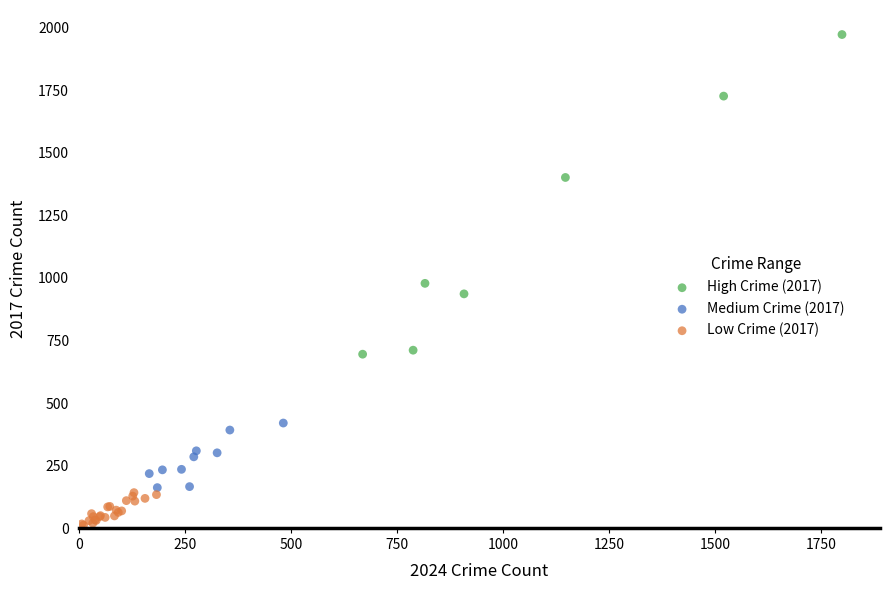

Which series reaches the minimum Y coordinate?

Low Crime (2017)